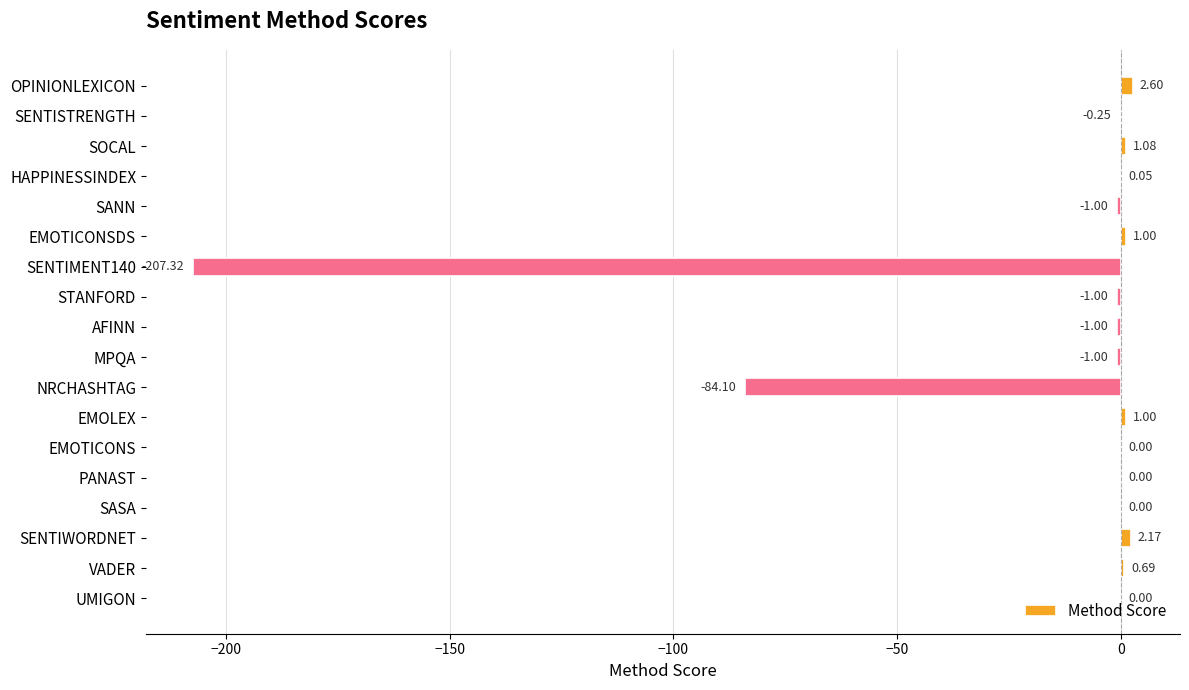

Where is the data nearest to the value -102?

NRCHASHTAG